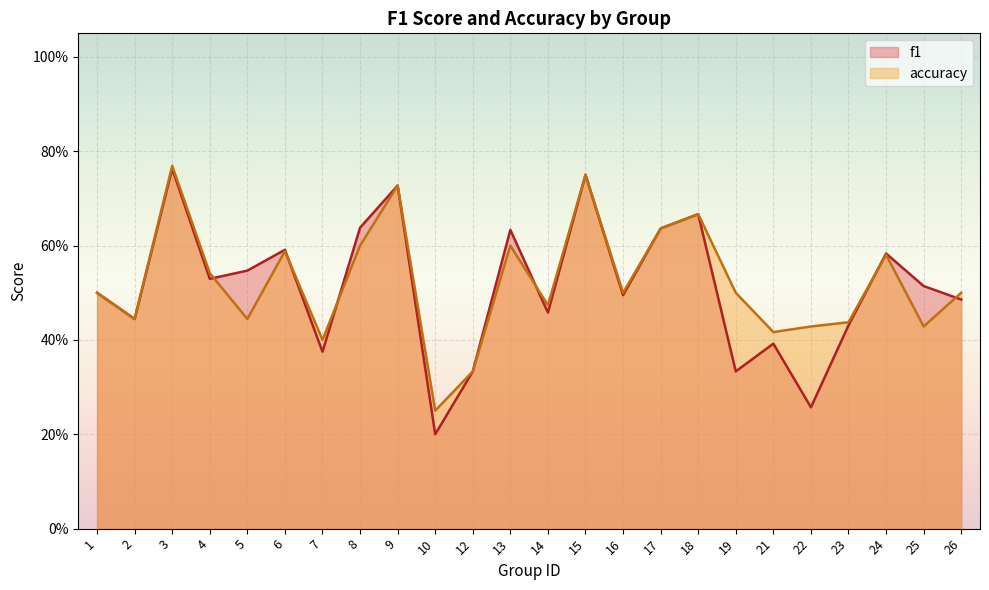

What is the difference between the highest and lowest values at 5?

0.1